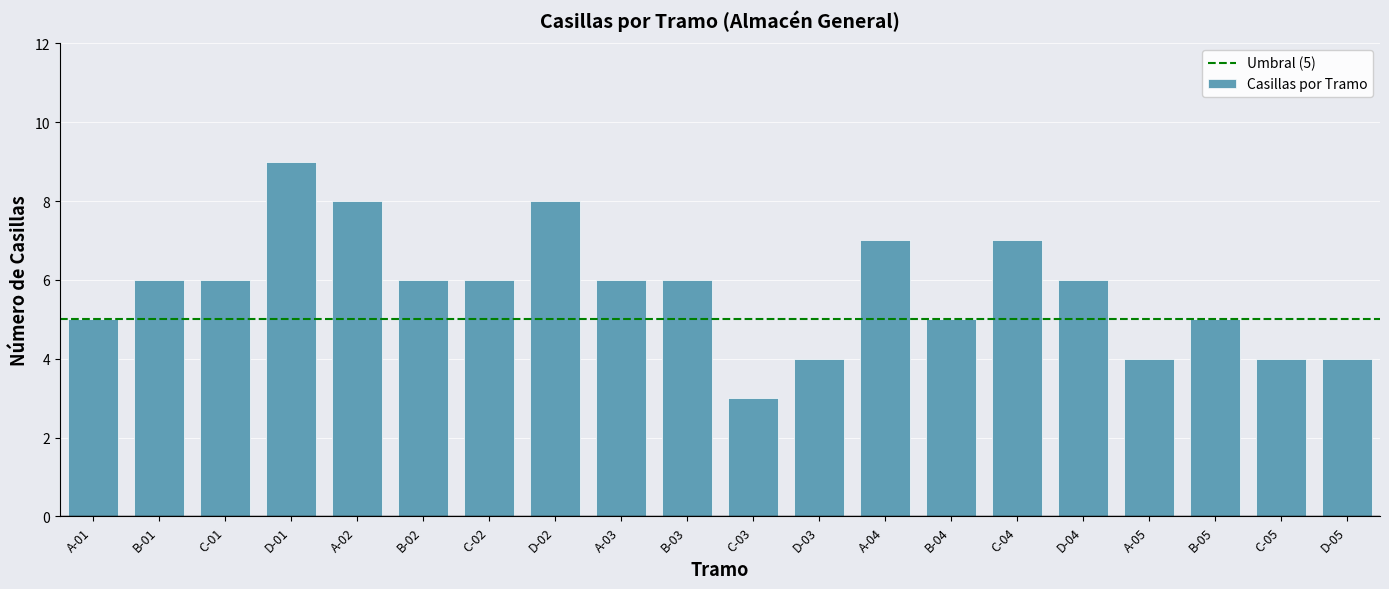

Approximately how many times larger is the value at C-04 compared to B-02?

1.2